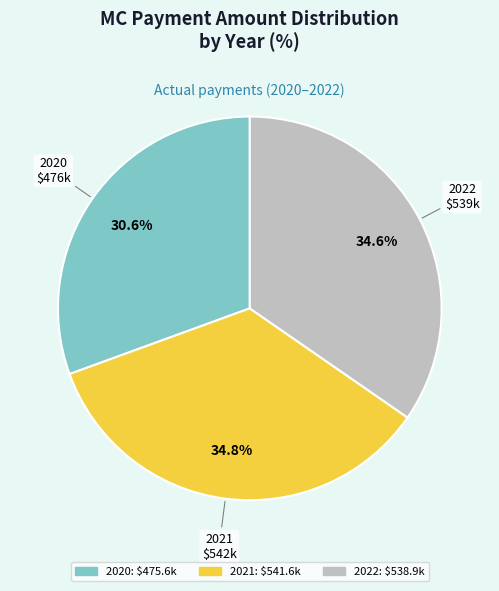

To the nearest percent, what percentage of the pie is 2020?

31%